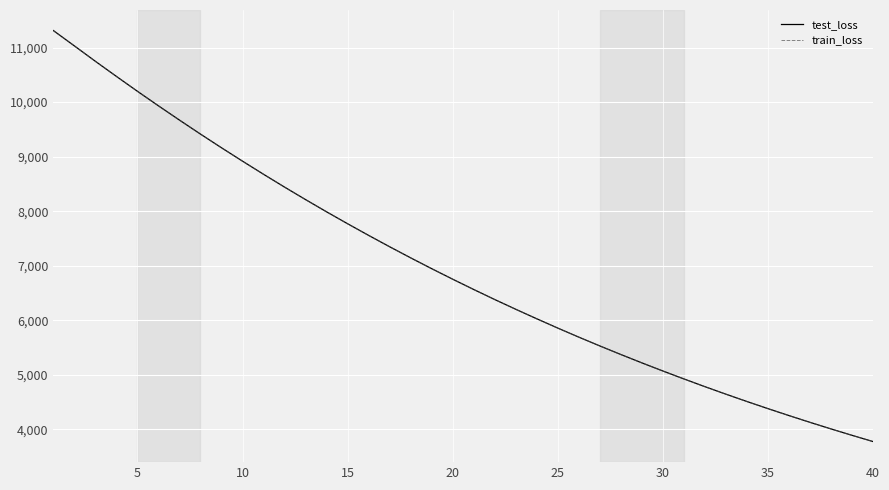

What is the highest value of the test_loss series?

11311.2